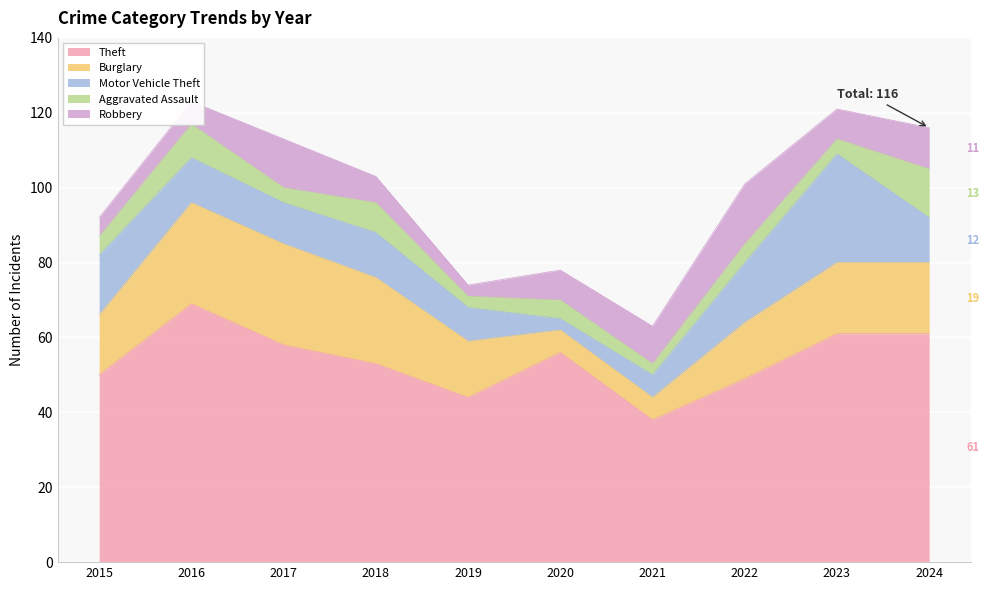

List the labels in order of Theft value, largest first.

2016, 2023, 2024, 2017, 2020, 2018, 2015, 2022, 2019, 2021